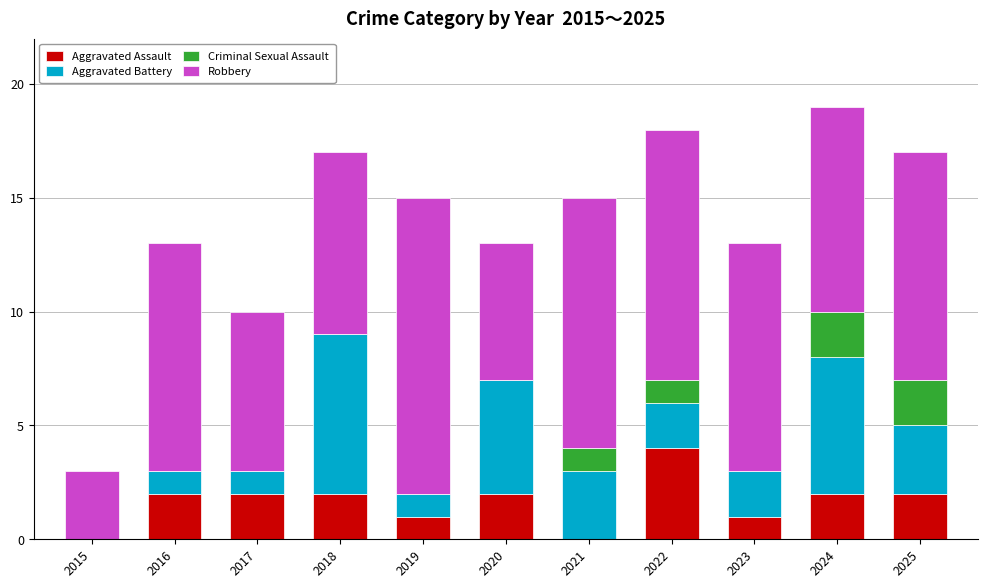

What is the total value across all series at 2024?

19